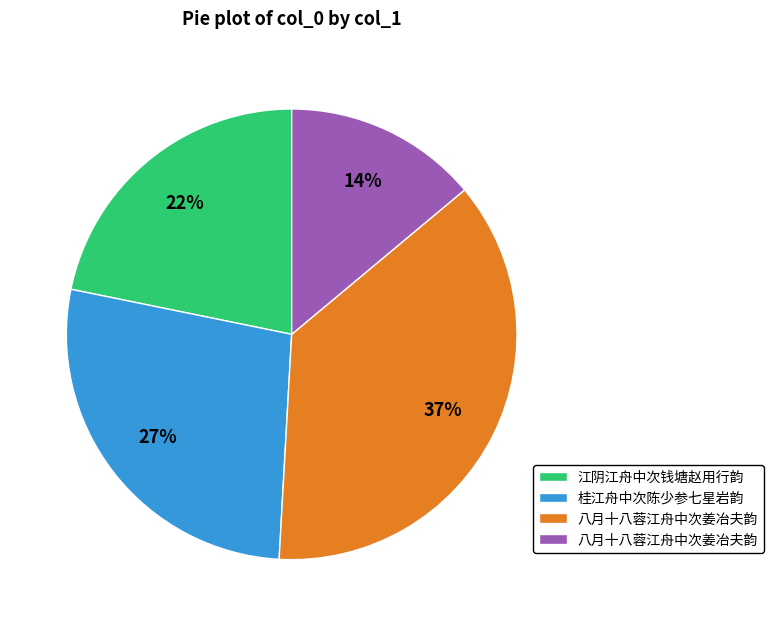

Is there a majority slice in this chart?

No